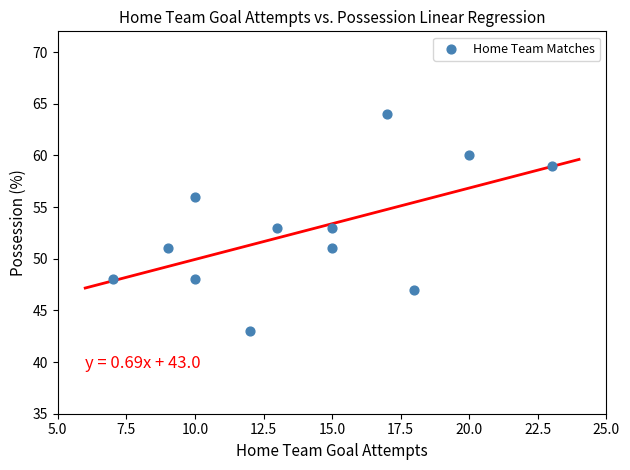

What is the average X value?

14